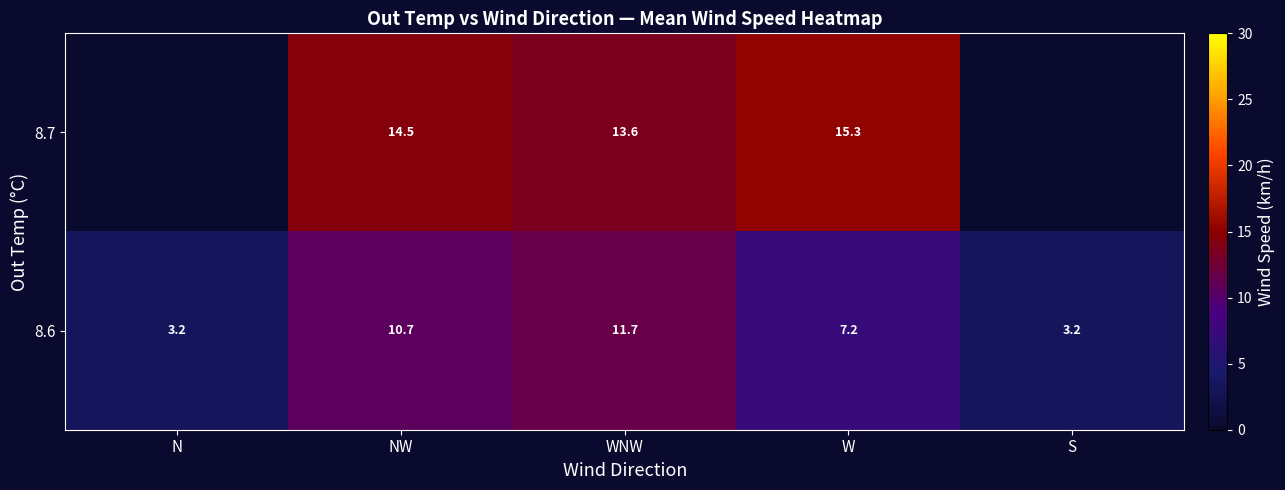

True or false: row_0 has a value of 13.6 at WNW.

True